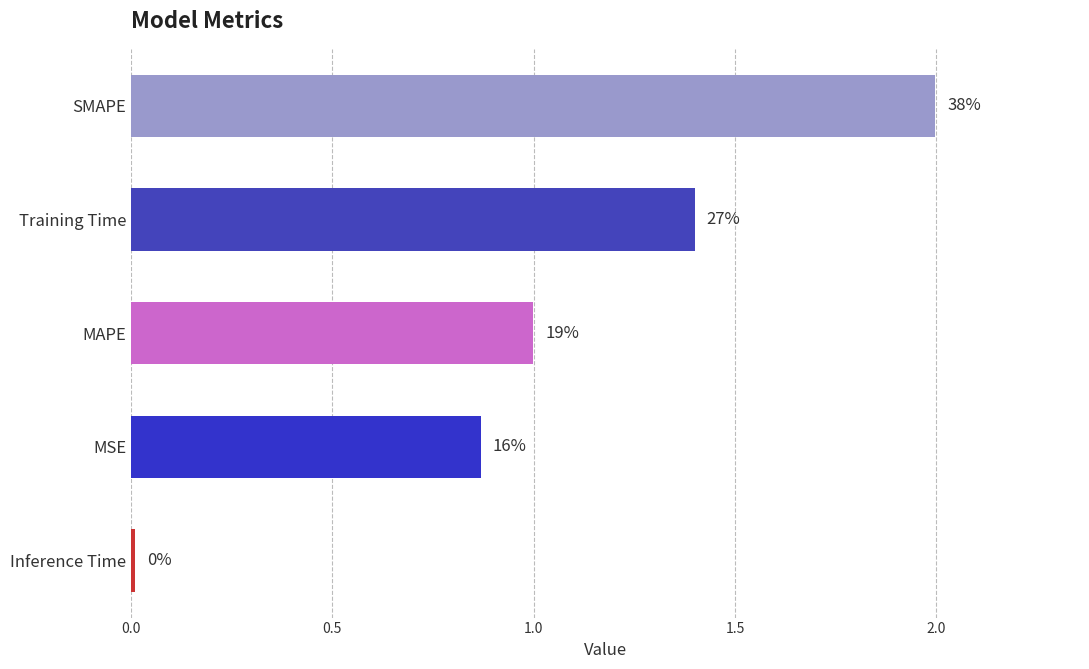

What is the difference between the maximum and minimum values?

2.0